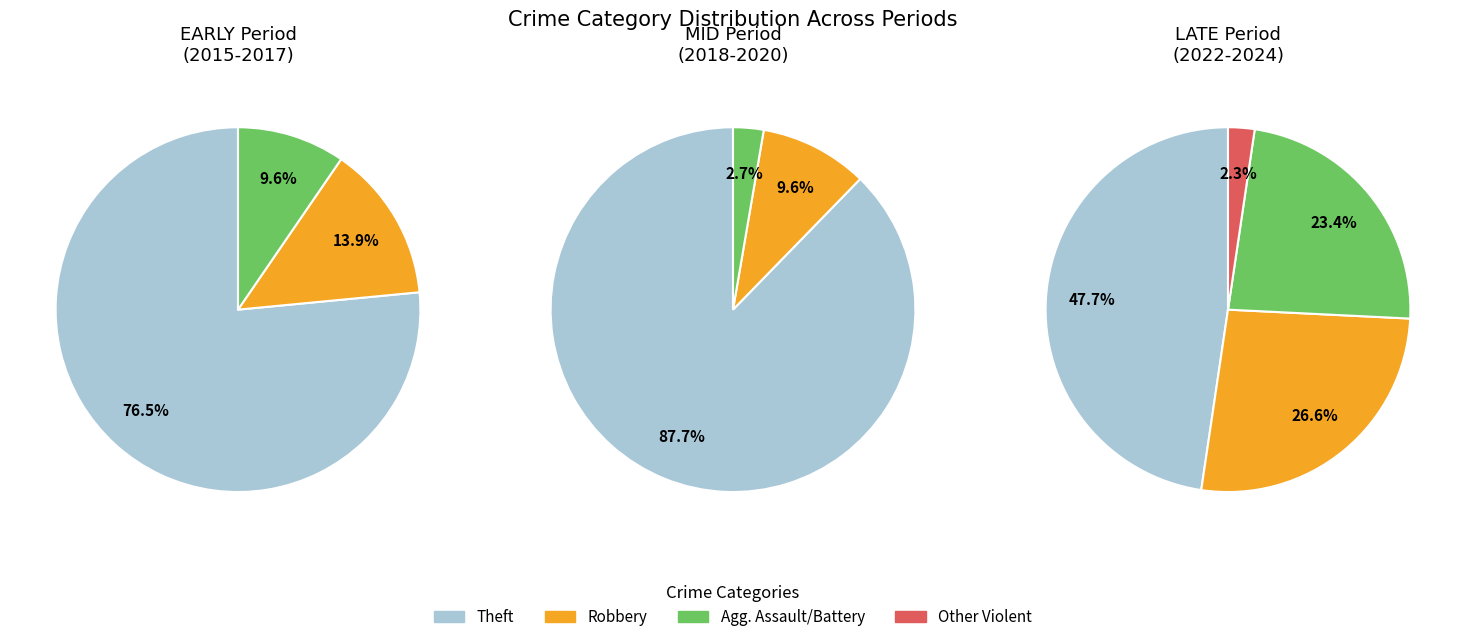

True or false: Theft accounts for 58% of the total.

False